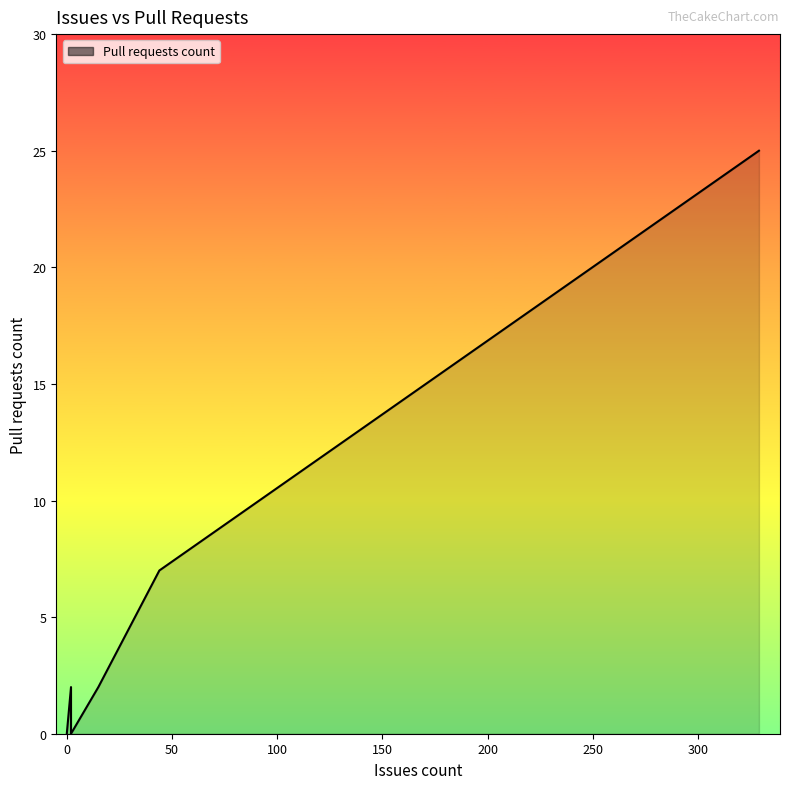

How many positive values are there?

4